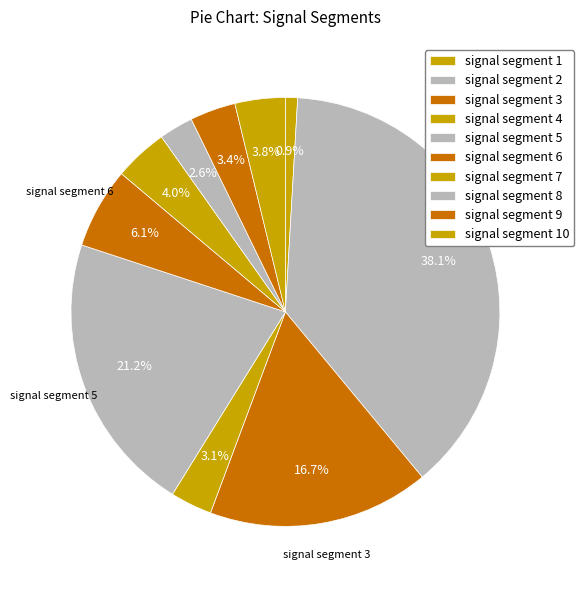

How much of the chart is everything except signal segment 7?

96.0%